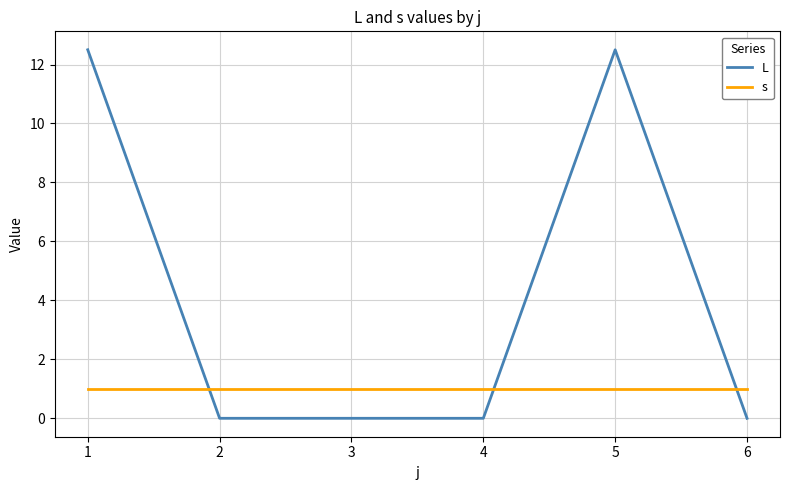

How many lines are shown in the chart?

2